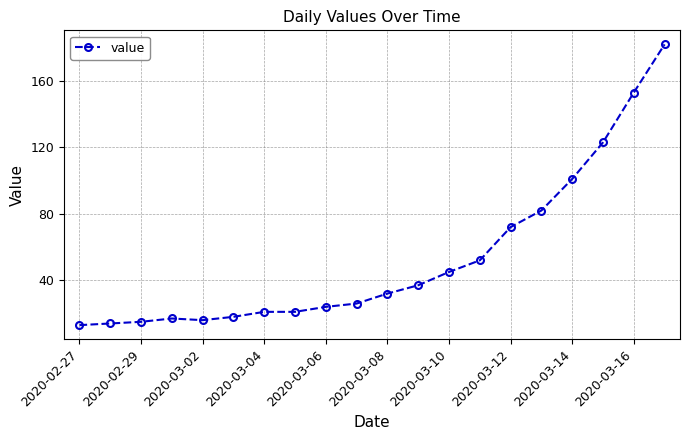

What is the difference between the maximum and minimum values?

169